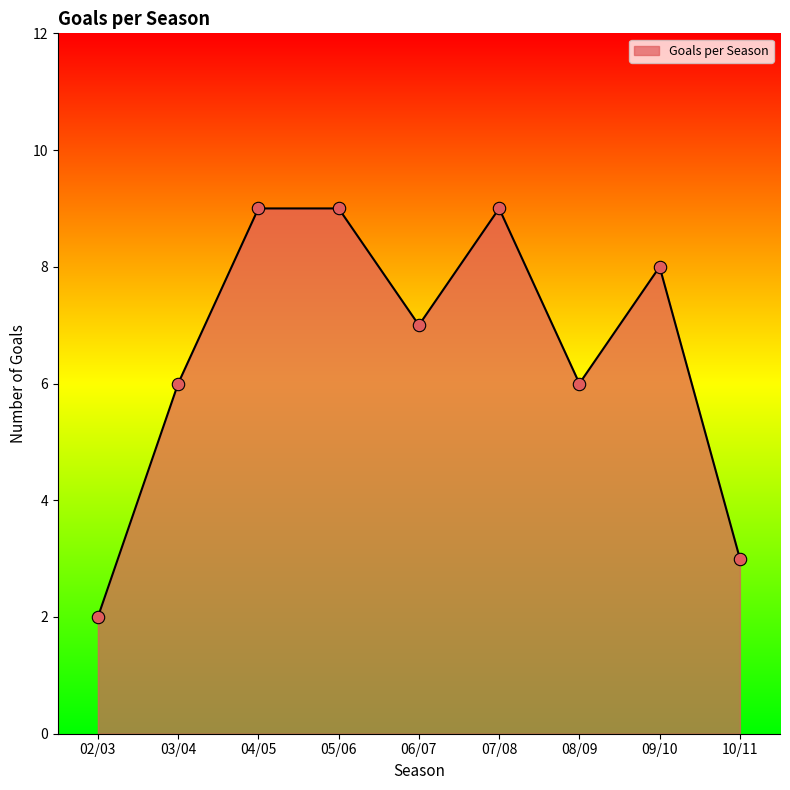

Between 02/03 and 06/07, which is larger?

06/07